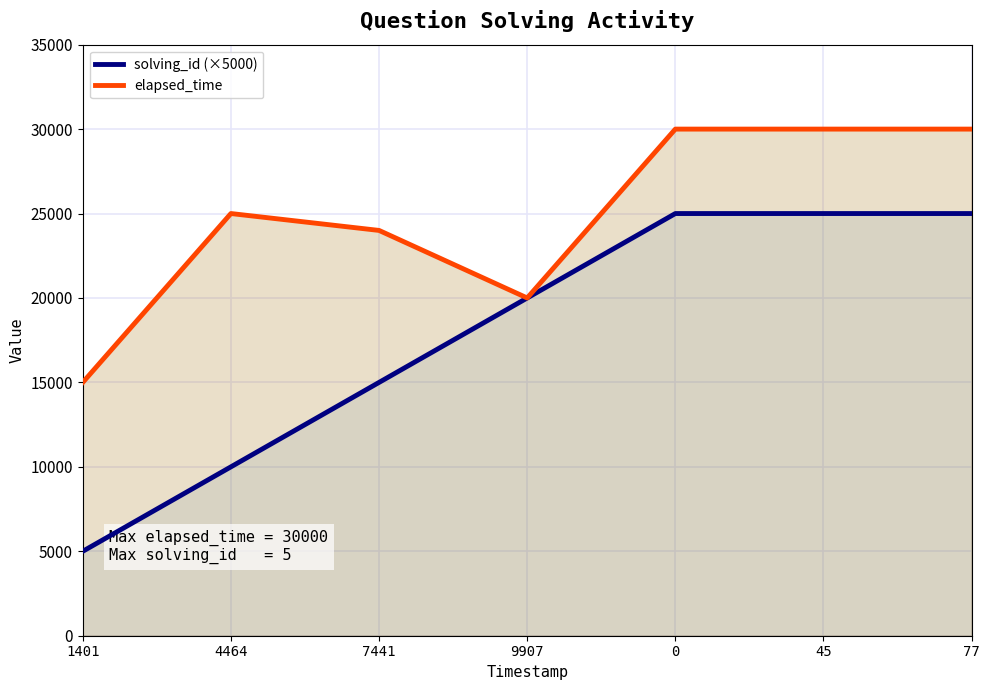

How many data points in solving_id (×5000) are less than 20000?

3